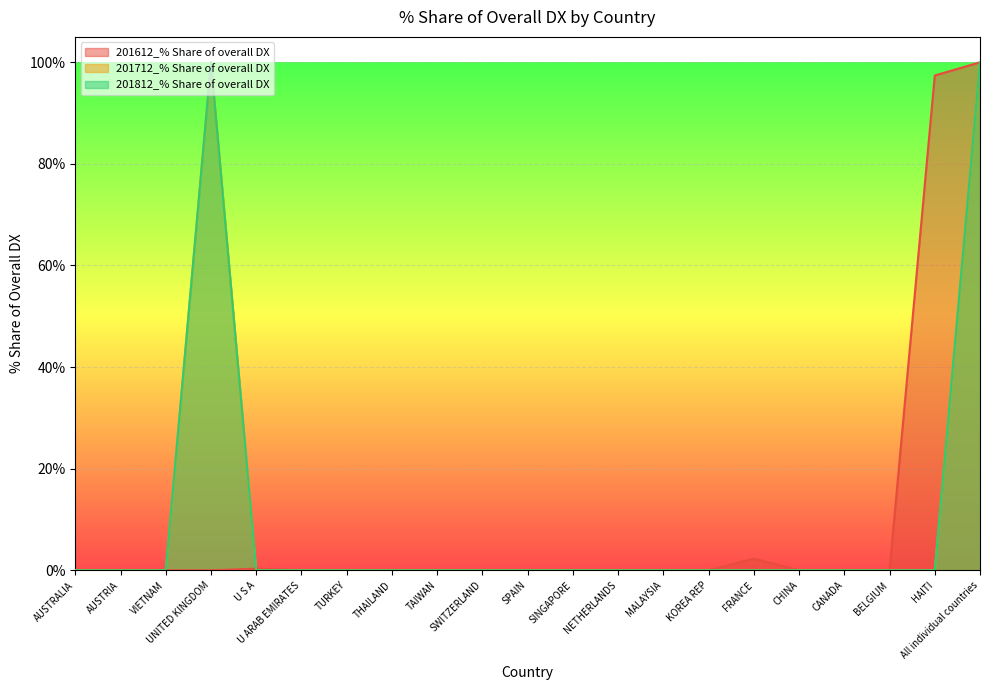

True or false: 201612_% Share of overall DX has more than 2 points higher than both neighbors.

False